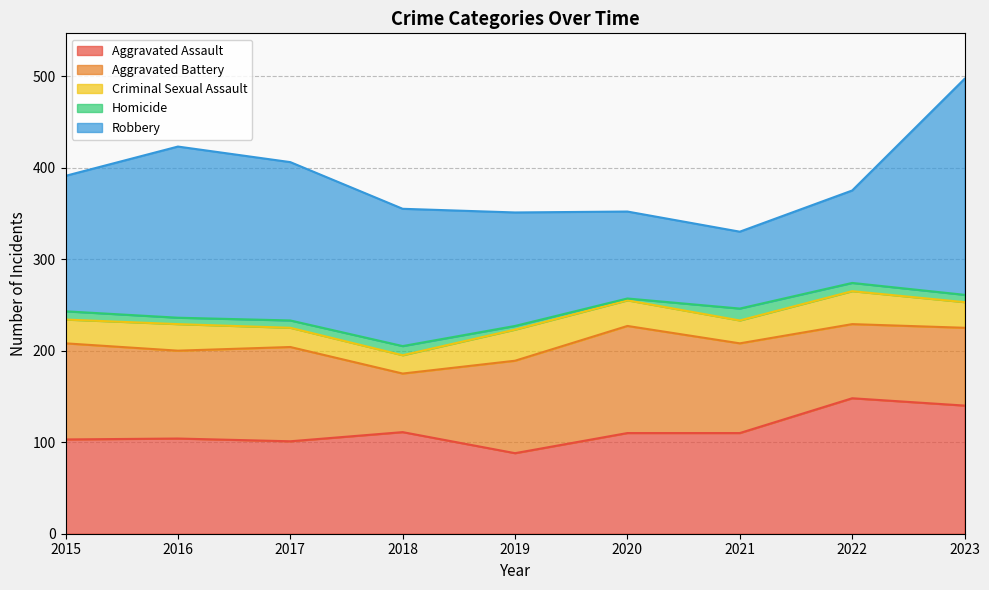

Which label corresponds to the largest value in the chart?

2023